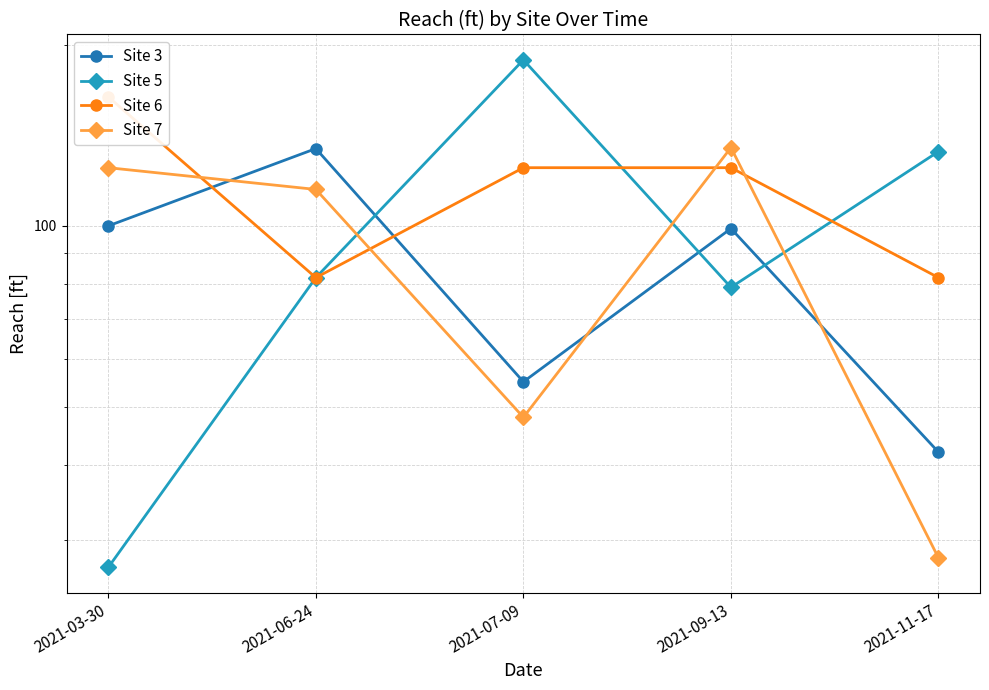

How many times do Site 7 and Site 6 cross each other?

4